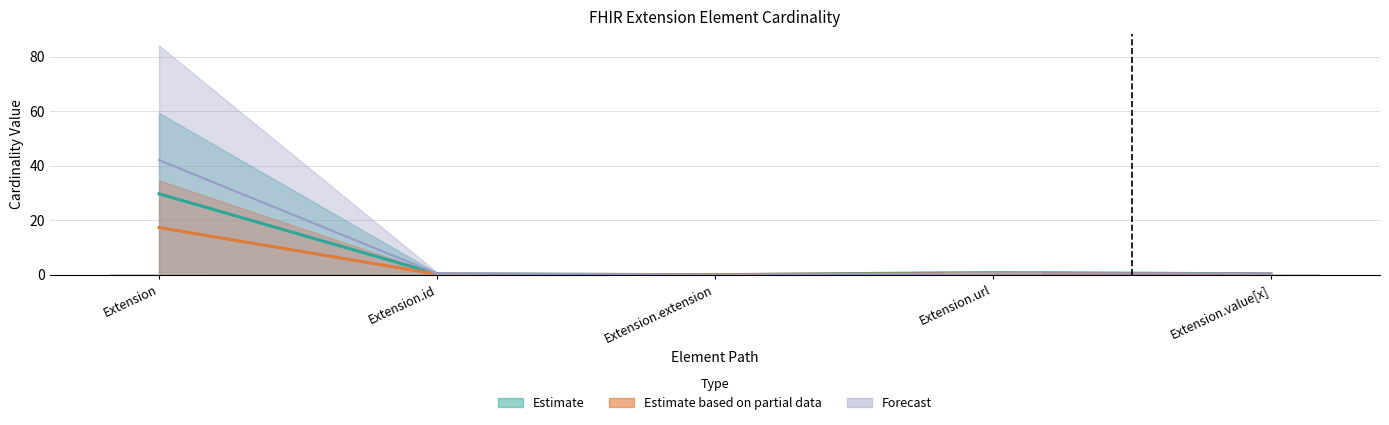

Which has a higher value, Extension.value[x] or Extension.id?

Extension.value[x]